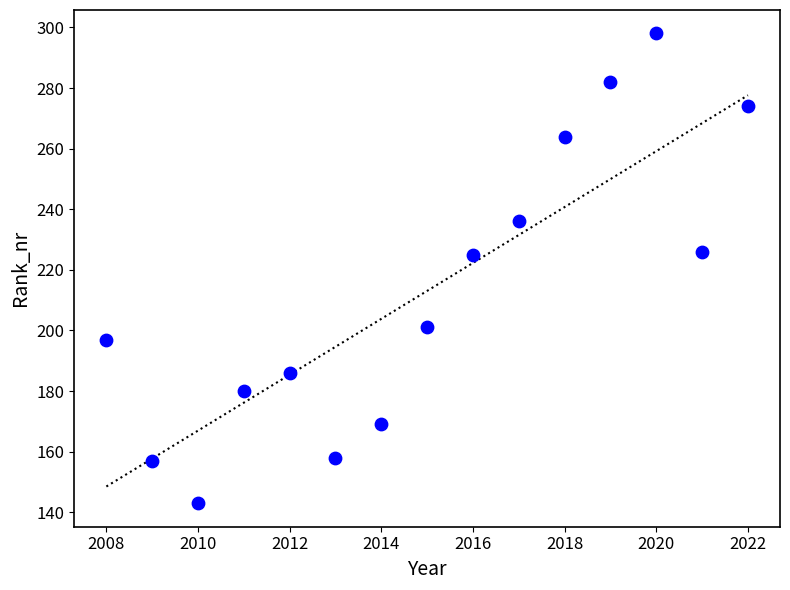

What is the range of Y values (max minus min)?

155